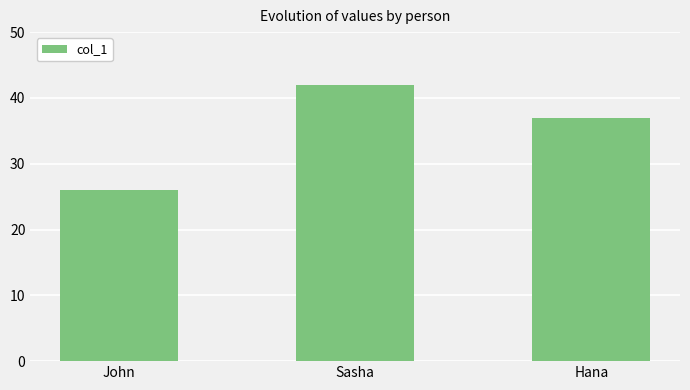

Reading left to right, list all the values displayed in this chart.

26	42	37